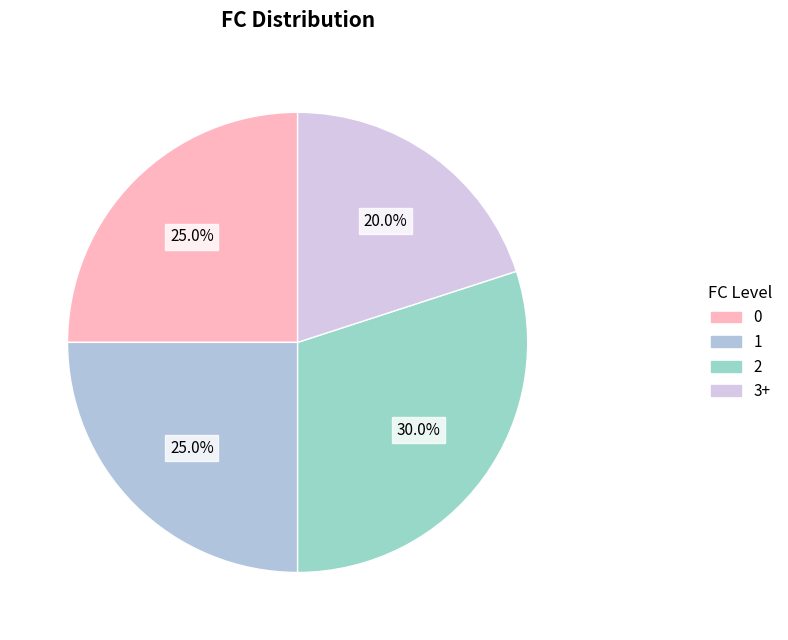

Which slice is the smallest?

3+